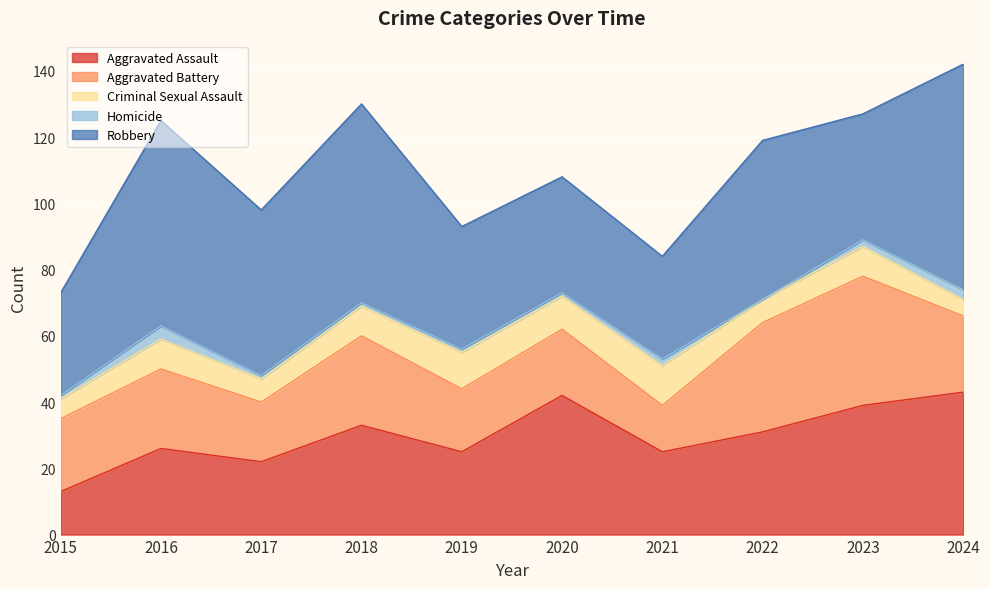

Which series has the largest total across all categories?

Robbery